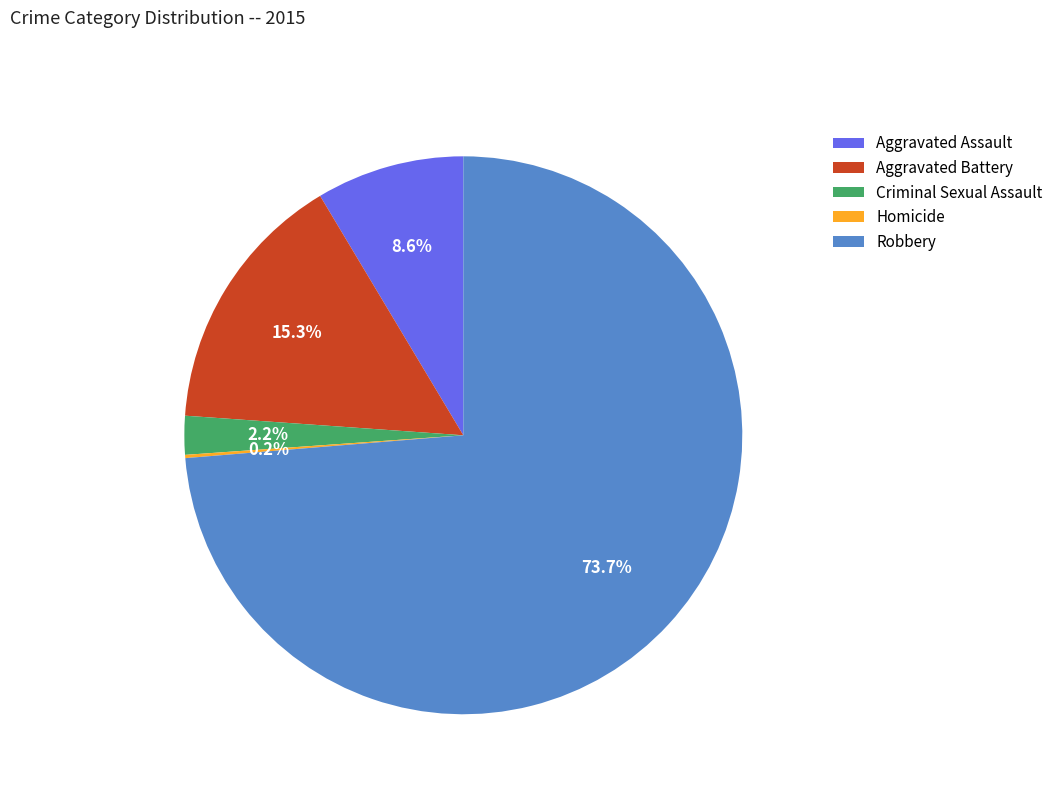

Does any single category account for the majority?

Yes